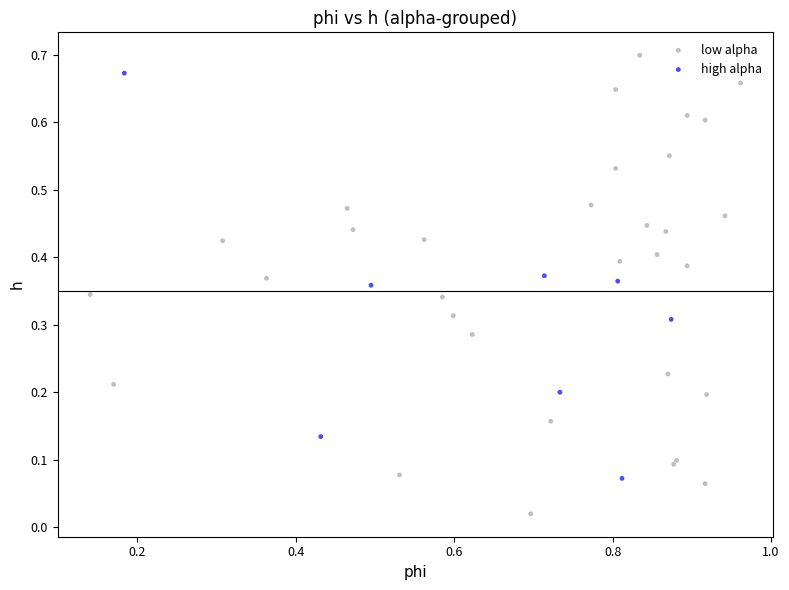

Which series has the largest Y range (max minus min)?

low alpha